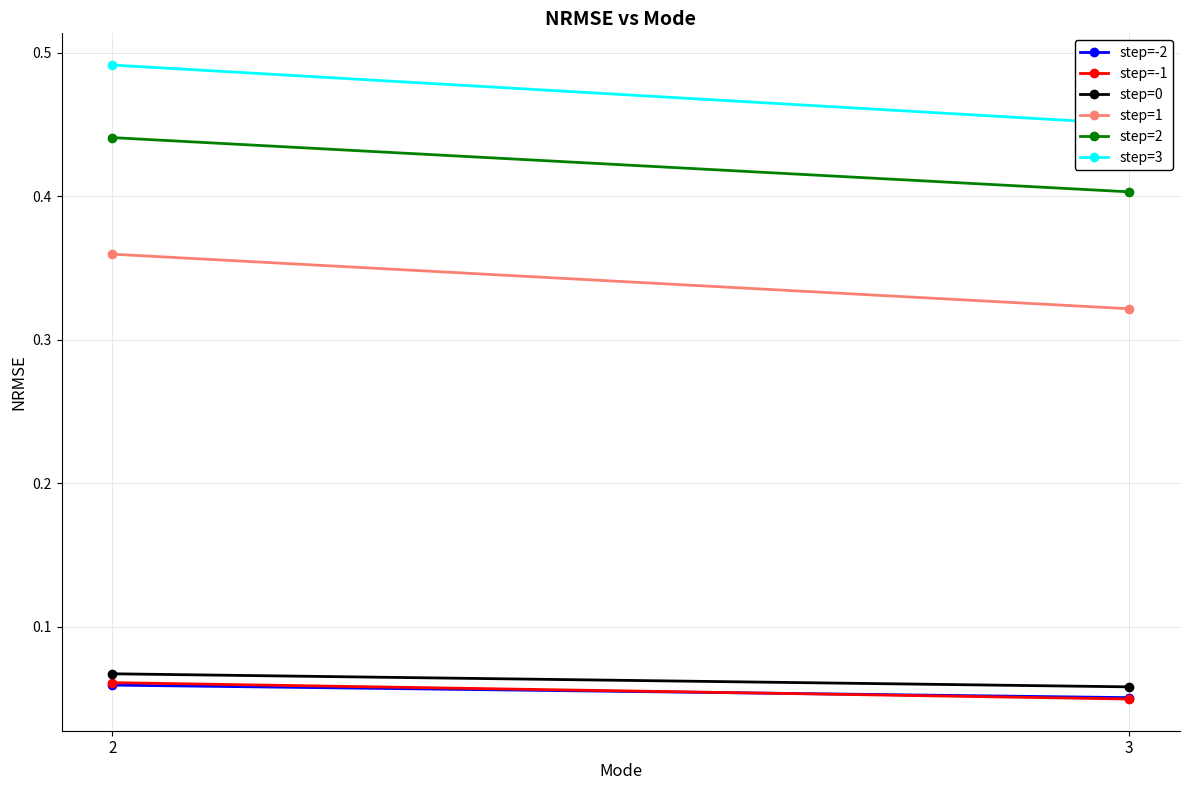

Reading right to left, what are all the values shown in this chart?

step=-2: 0.1	0.1
step=-1: 0.0	0.1
step=0: 0.1	0.1
step=1: 0.3	0.4
step=2: 0.4	0.4
step=3: 0.5	0.5